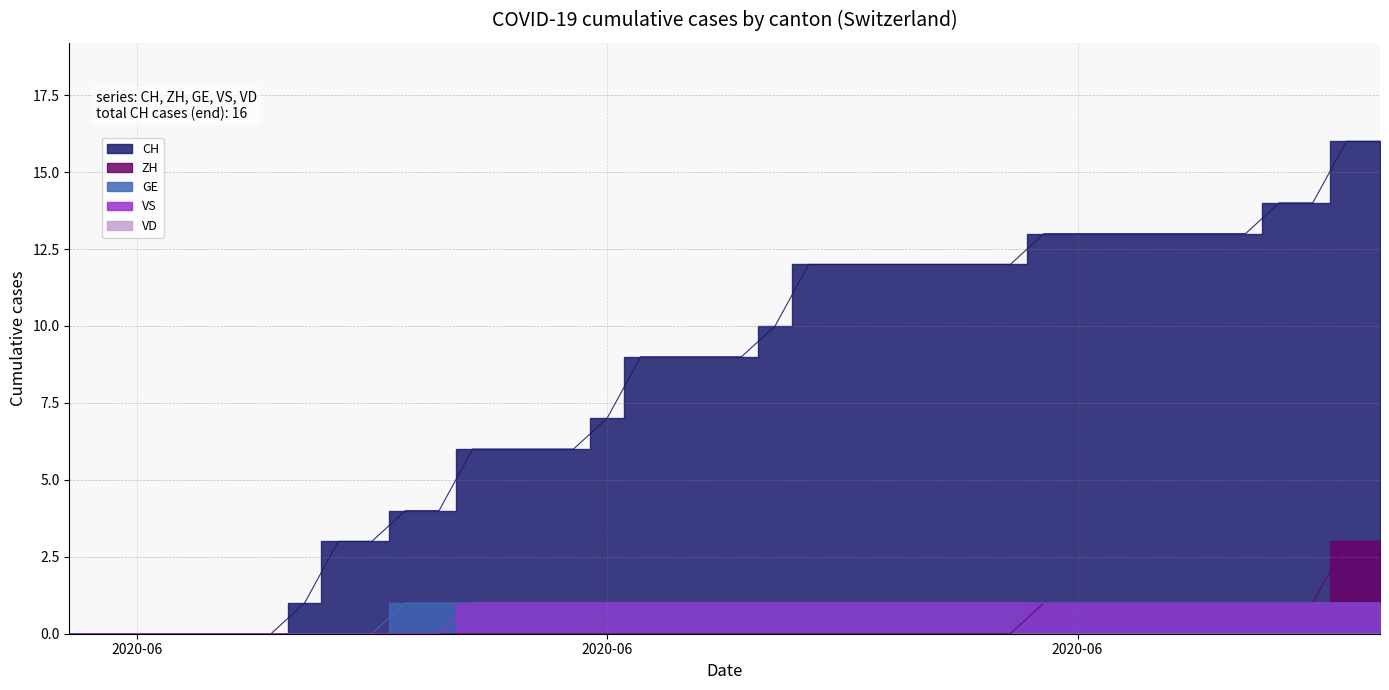

The value of VS at 2020-07-04 is 1. True or false?

True